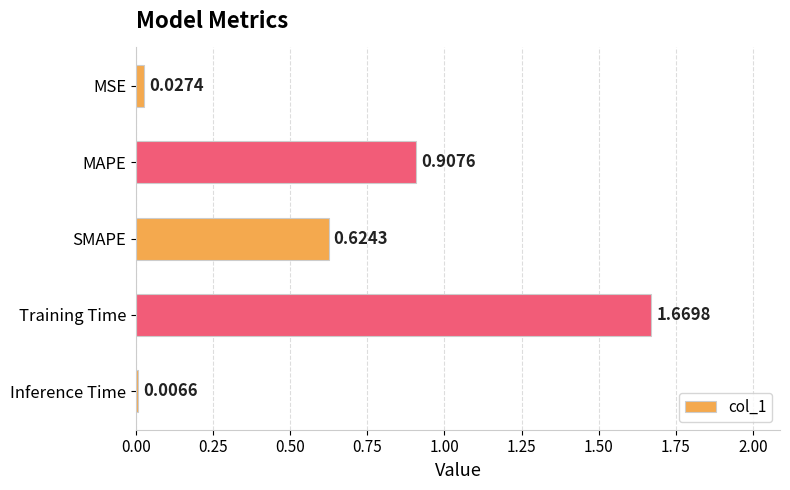

What is the label of the 3rd bar from the bottom?

SMAPE